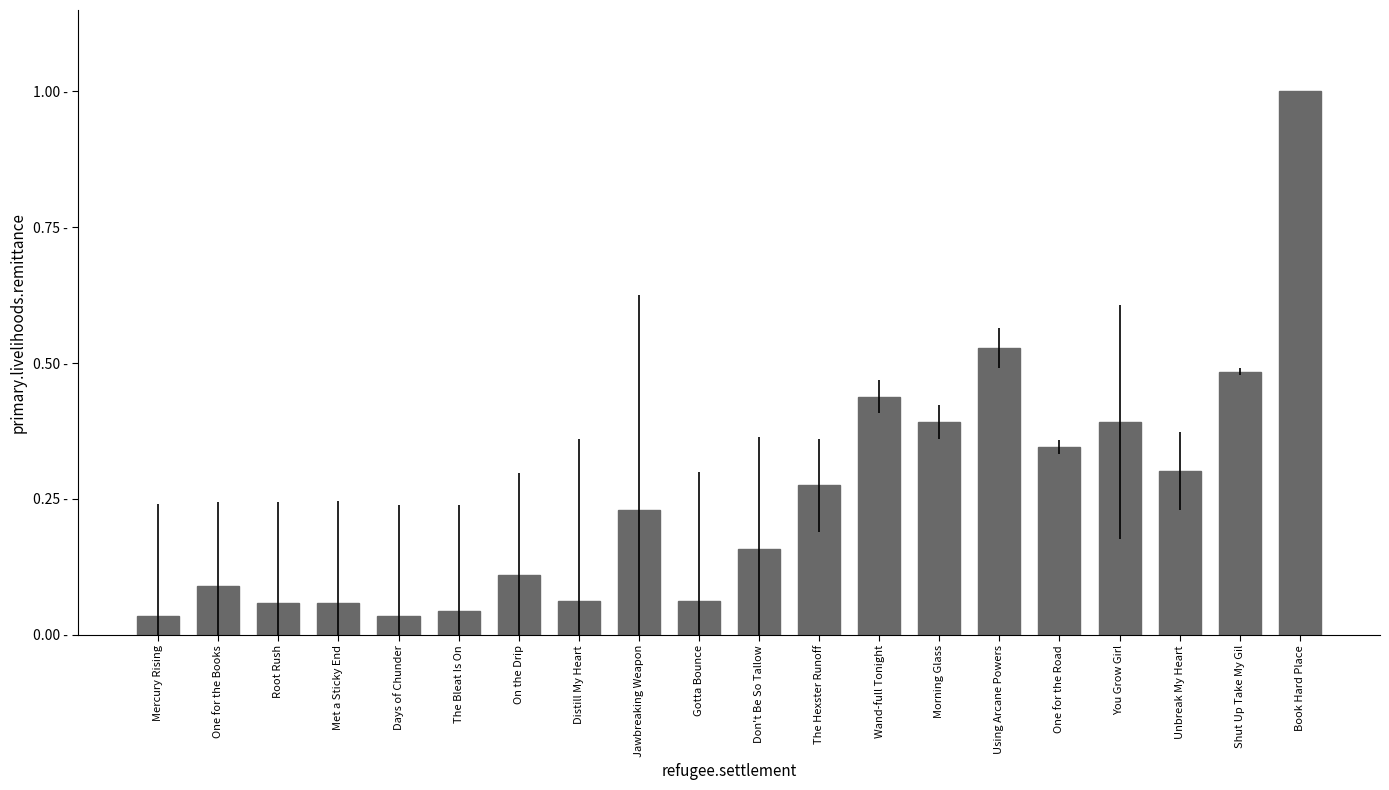

What is the label of the 11th bar from the left?

Don't Be So Tallow